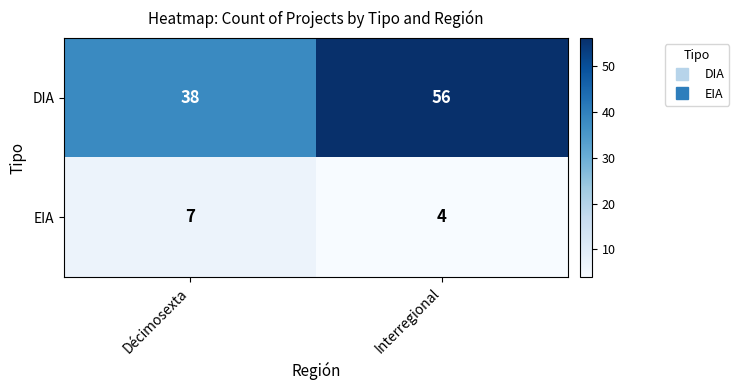

Reading right to left, list all the values displayed in this chart.

DIA: 56	38
EIA: 4	7